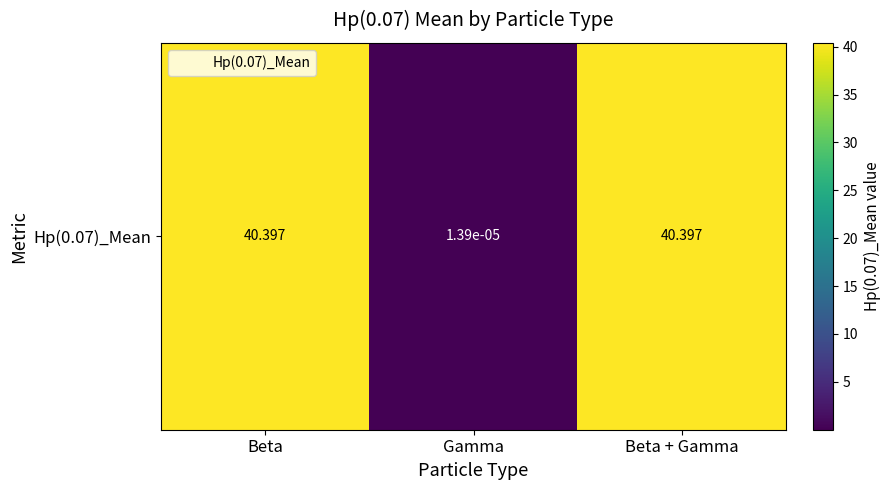

At which category does the chart reach its minimum across all series?

Gamma